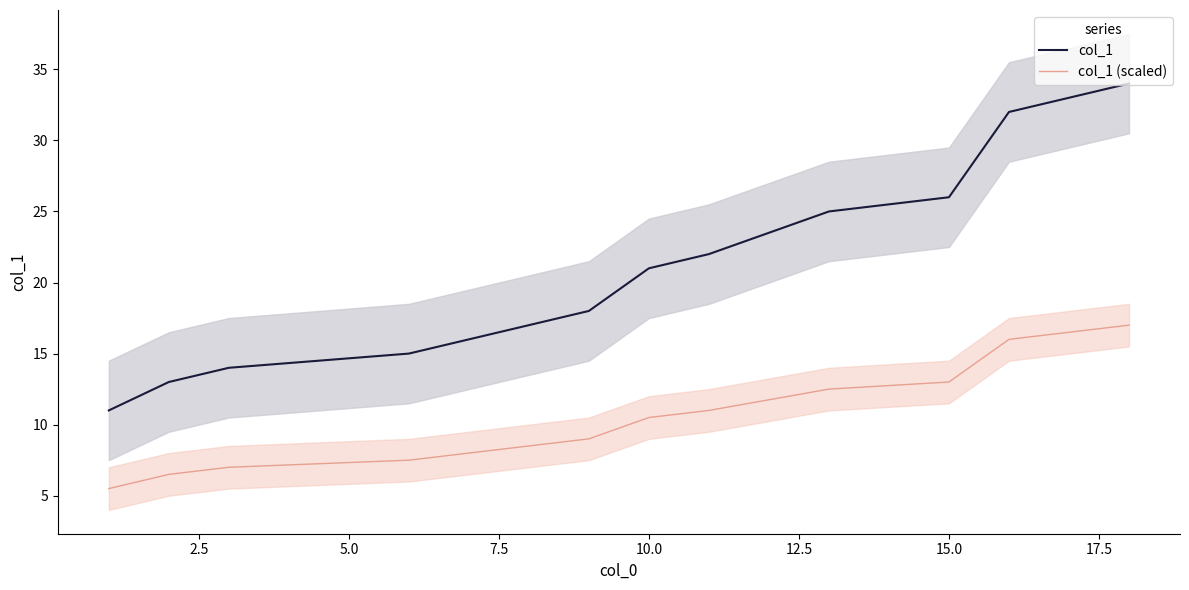

What is the highest value of the col_1 (scaled) series?

17.0